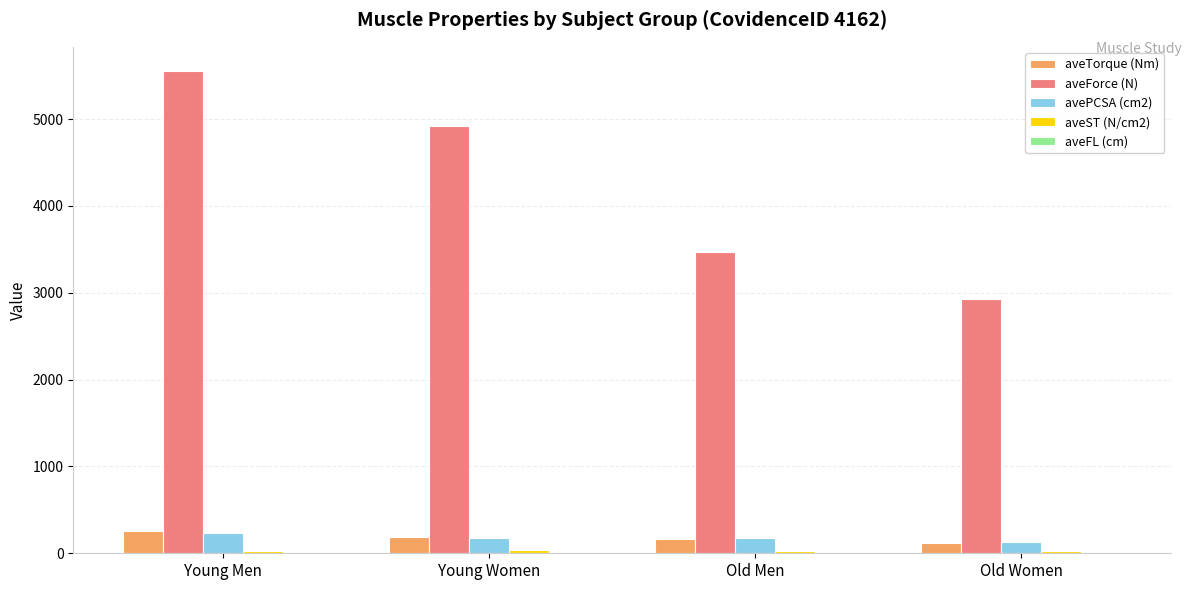

The value of aveTorque (Nm) at Old Women is 116.0. True or false?

True